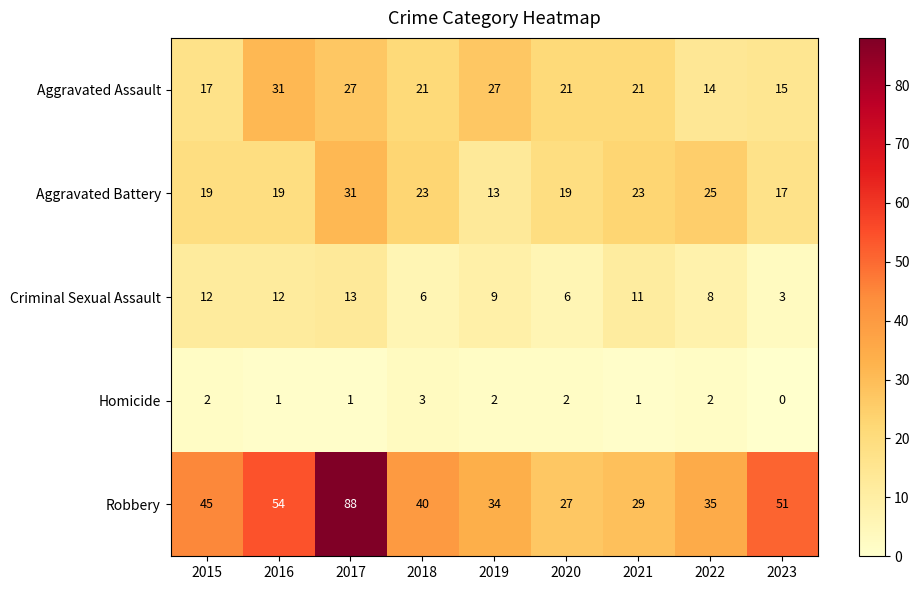

Is it true that Robbery equals 51 at 2023?

True